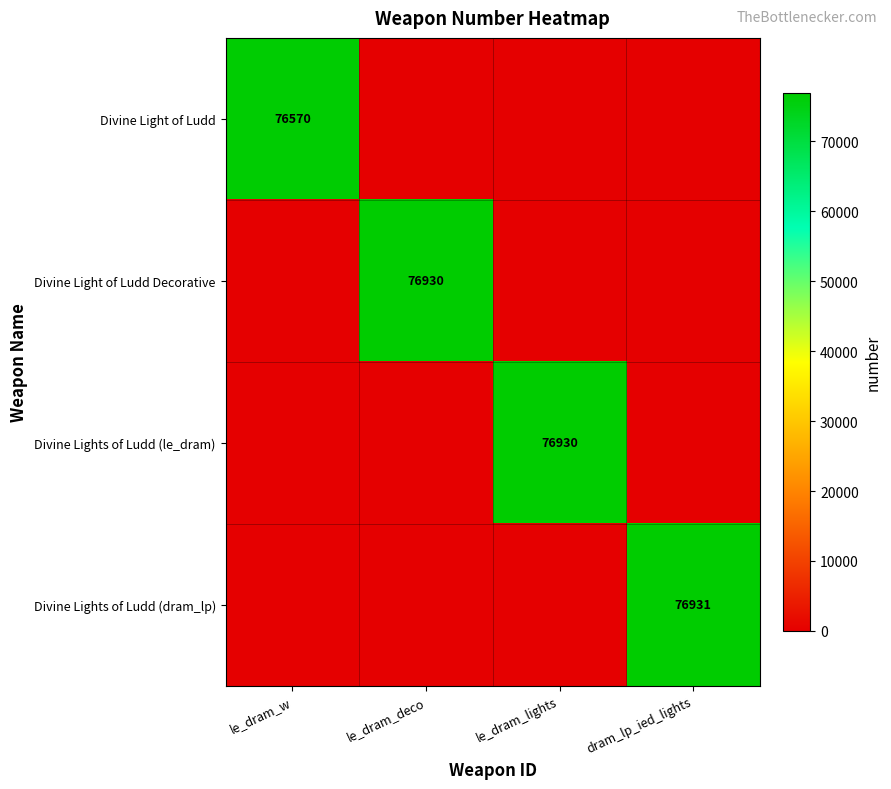

The value of Divine Lights of Ludd (le_dram) at le_dram_lights is 76930. True or false?

True